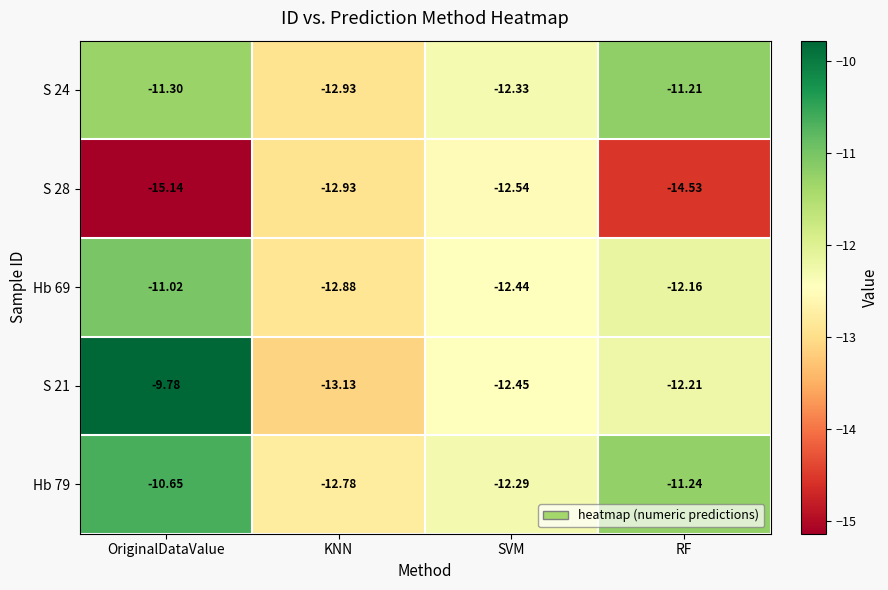

Which category has the highest value across all series?

OriginalDataValue